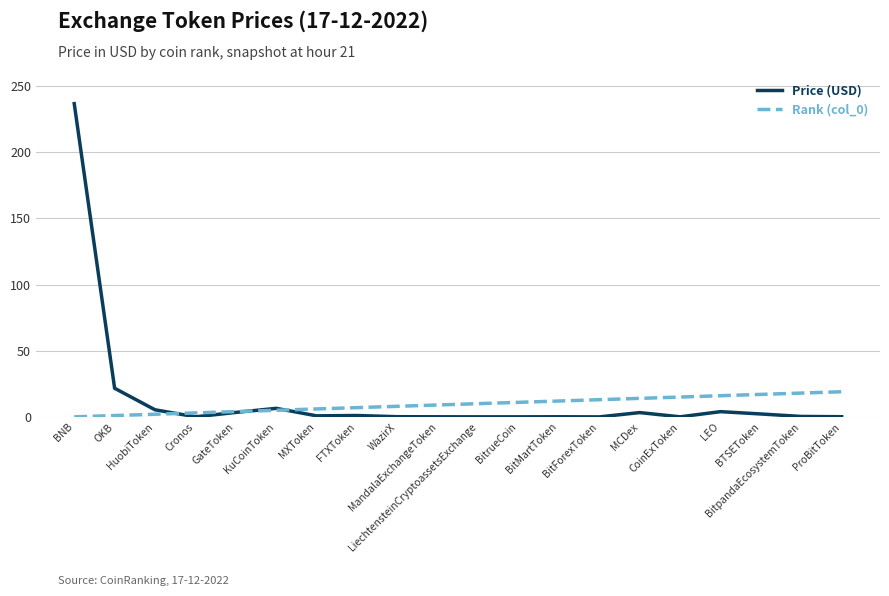

What is the maximum value shown in the chart?

236.8